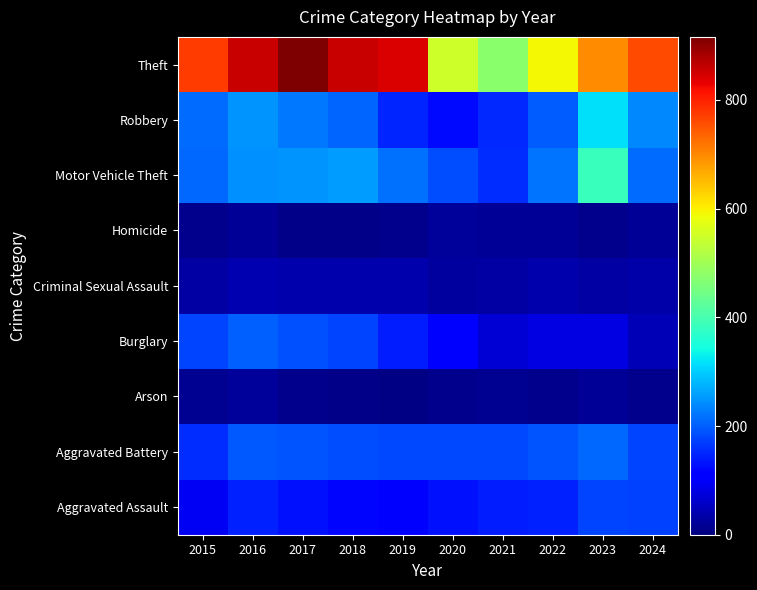

At 2023, list the series in order from smallest to largest.

Homicide, Arson, Criminal Sexual Assault, Burglary, Aggravated Assault, Aggravated Battery, Robbery, Motor Vehicle Theft, Theft